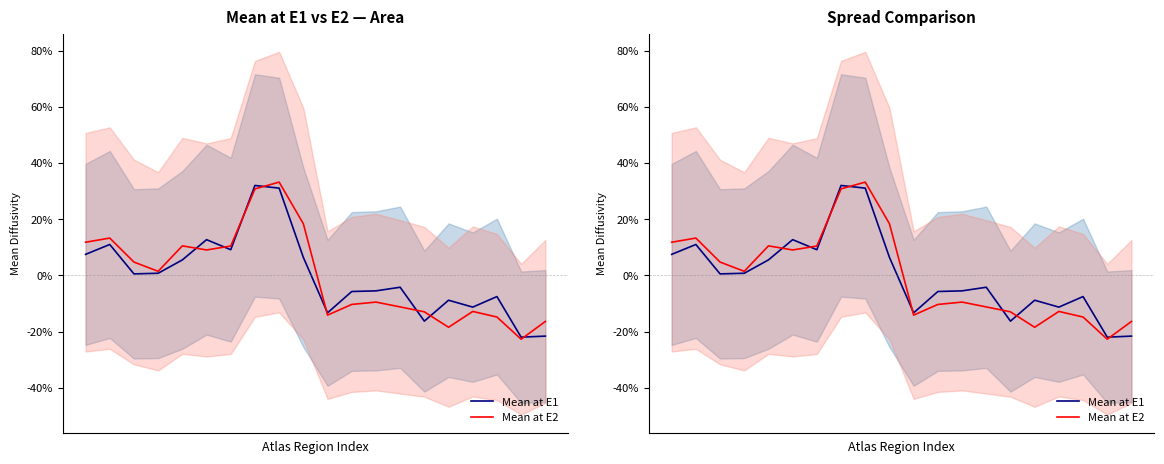

What is the lowest value of the Mean at E2 series?

-22.7